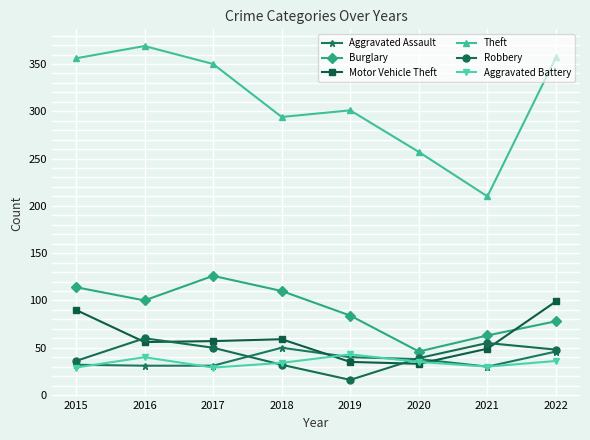

How many lines are shown in the chart?

6